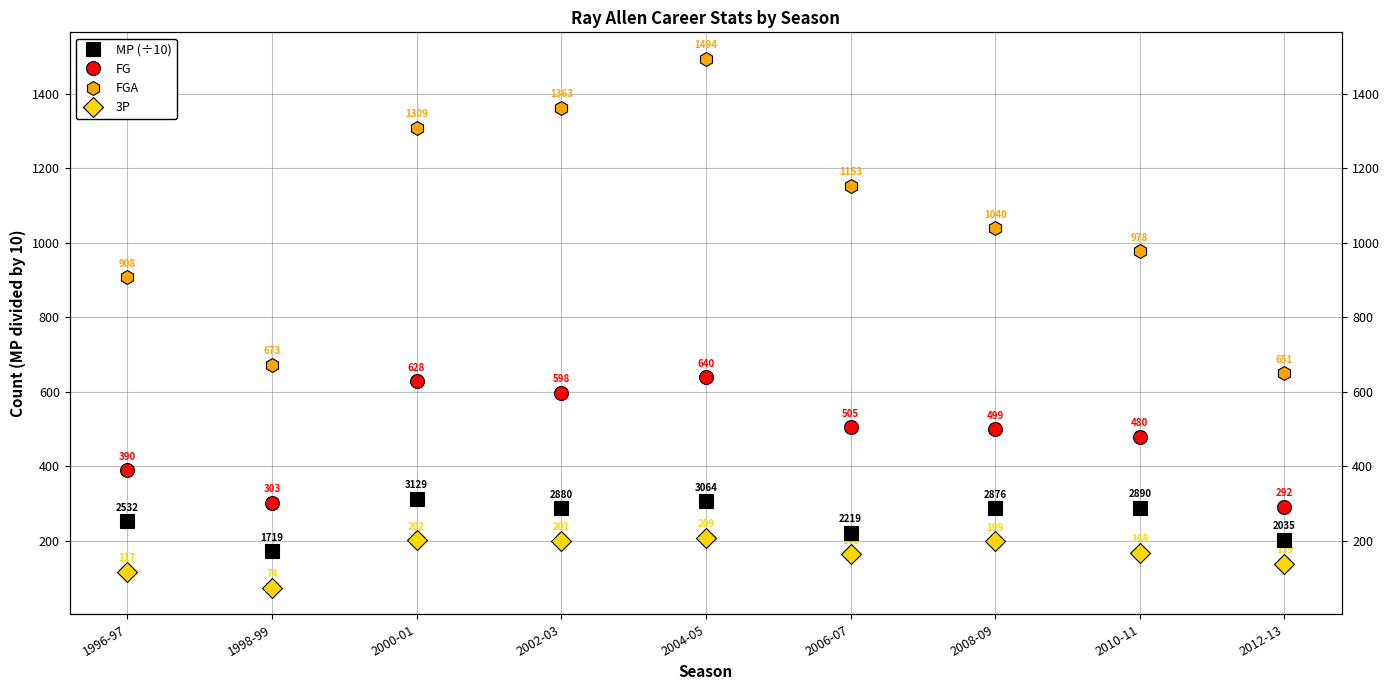

True or false: FG and MP (÷10) cross at least once.

False